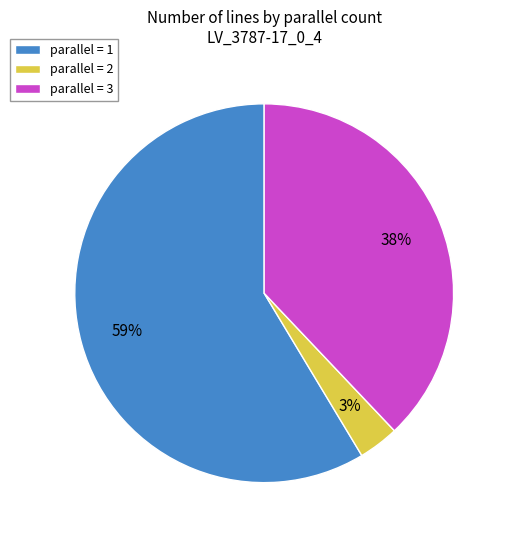

True or false: parallel = 1 accounts for 68% of the total.

False